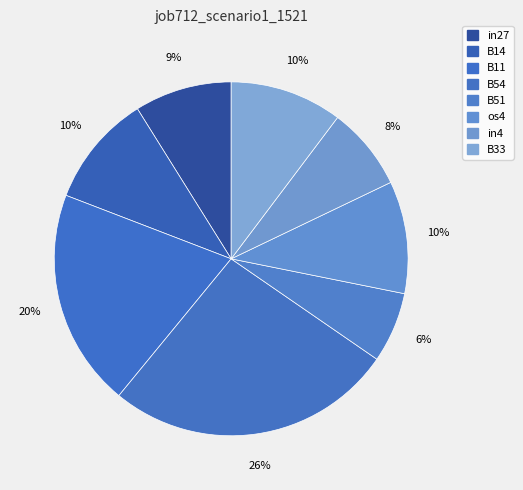

Count the number of slices in the pie.

8